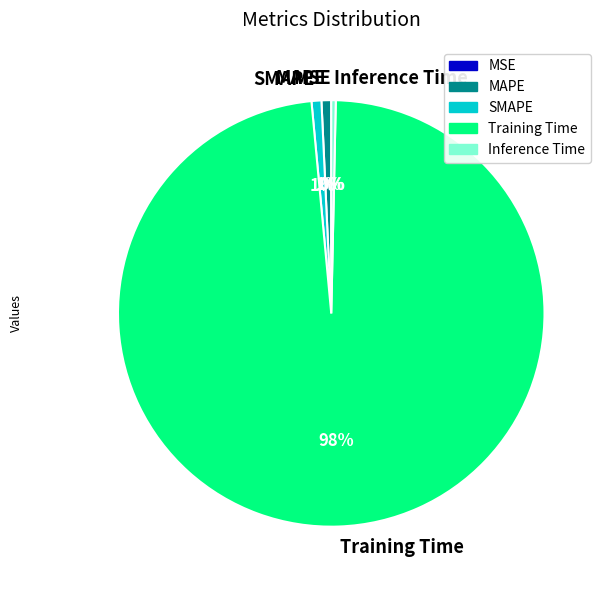

True or false: SMAPE accounts for 1% of the total.

True